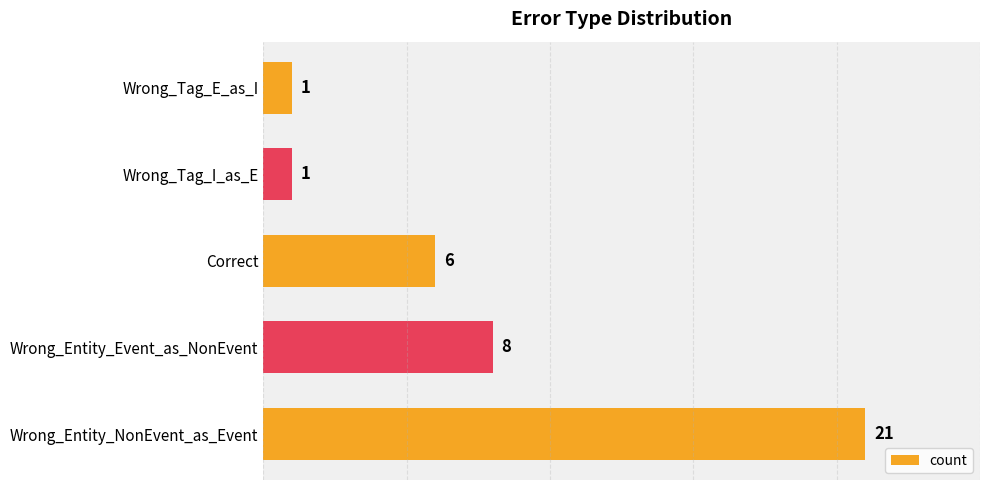

Count the number of data series in this chart.

1